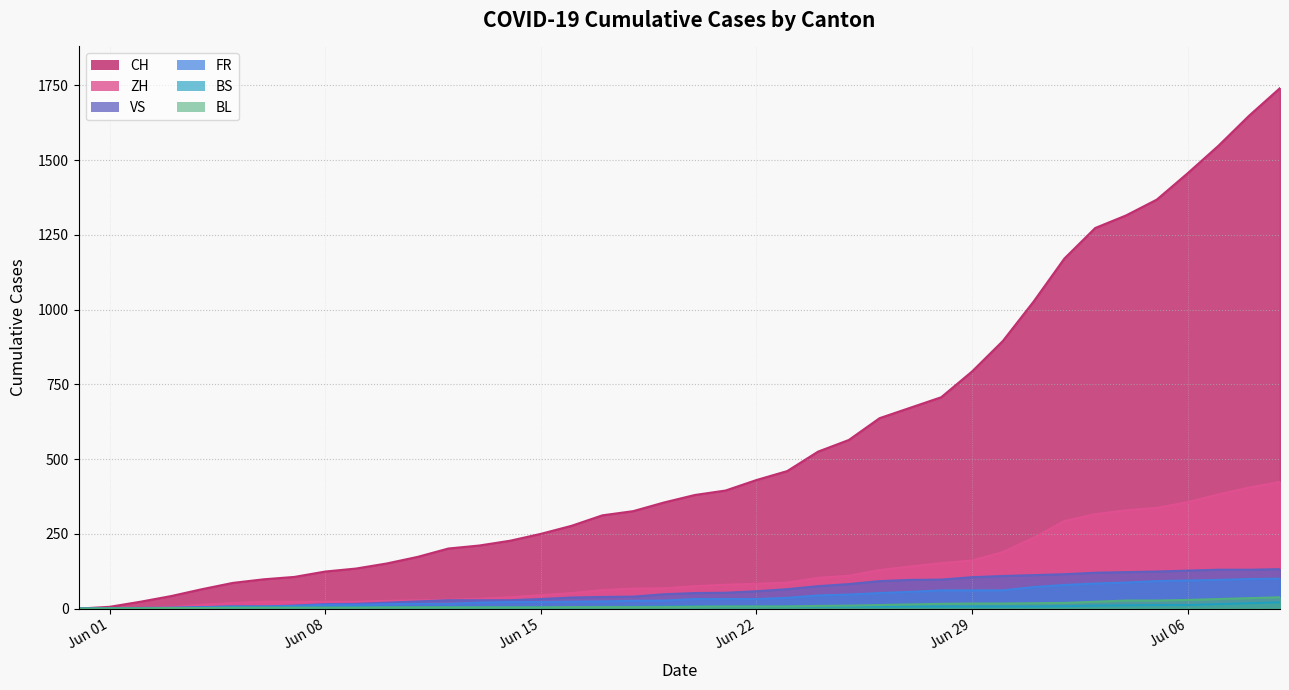

Reading left to right, what are all the values shown in this chart?

CH: 0	6	23	42	65	86	98	106	124	134	151	173	201	211	227	250	277	312	326	355	380	395	430	460	525	564	637	672	707	793	895	1027	1171	1273	1315	1368	1456	1548	1649	1741
ZH: 0	0	2	5	13	19	23	23	23	23	26	28	30	33	38	45	52	62	67	68	75	80	83	87	103	110	129	141	152	161	189	237	293	316	329	337	356	382	405	424
VS: 0	1	2	2	4	7	7	10	15	16	20	24	28	28	28	32	37	39	40	48	52	53	58	65	75	82	92	96	97	105	109	112	115	120	122	124	127	130	130	132
FR: 0	0	2	3	5	7	7	9	13	13	15	16	16	20	22	22	23	24	26	27	32	32	32	36	44	47	52	56	61	61	61	72	79	84	87	92	94	96	99	100
BS: 0	0	0	1	1	4	4	4	4	5	5	5	5	5	5	5	5	6	6	7	7	7	7	7	7	7	7	7	7	7	7	7	8	10	11	12	12	15	18	21
BL: 0	1	1	2	2	3	3	3	3	3	4	4	4	4	4	4	5	5	5	5	6	7	7	7	9	10	12	14	16	17	17	18	19	23	27	27	29	32	35	38